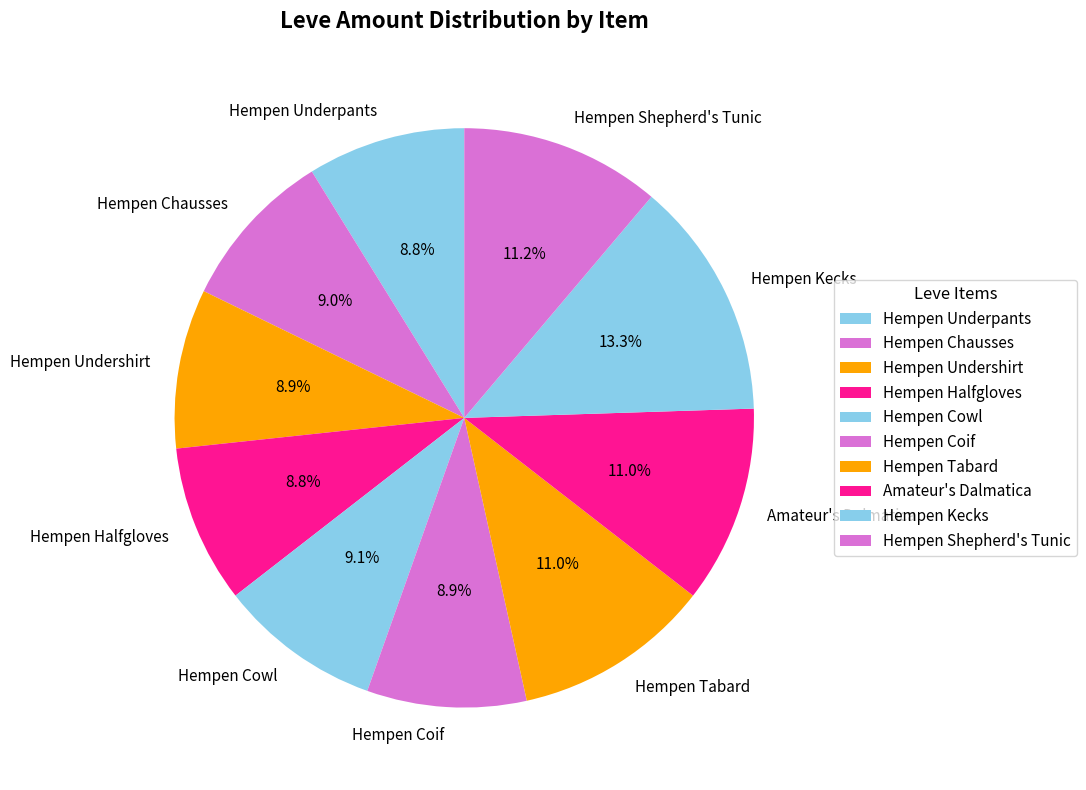

What is the ratio of the value at Amateur's Dalmatica to the value at Hempen Kecks?

0.8